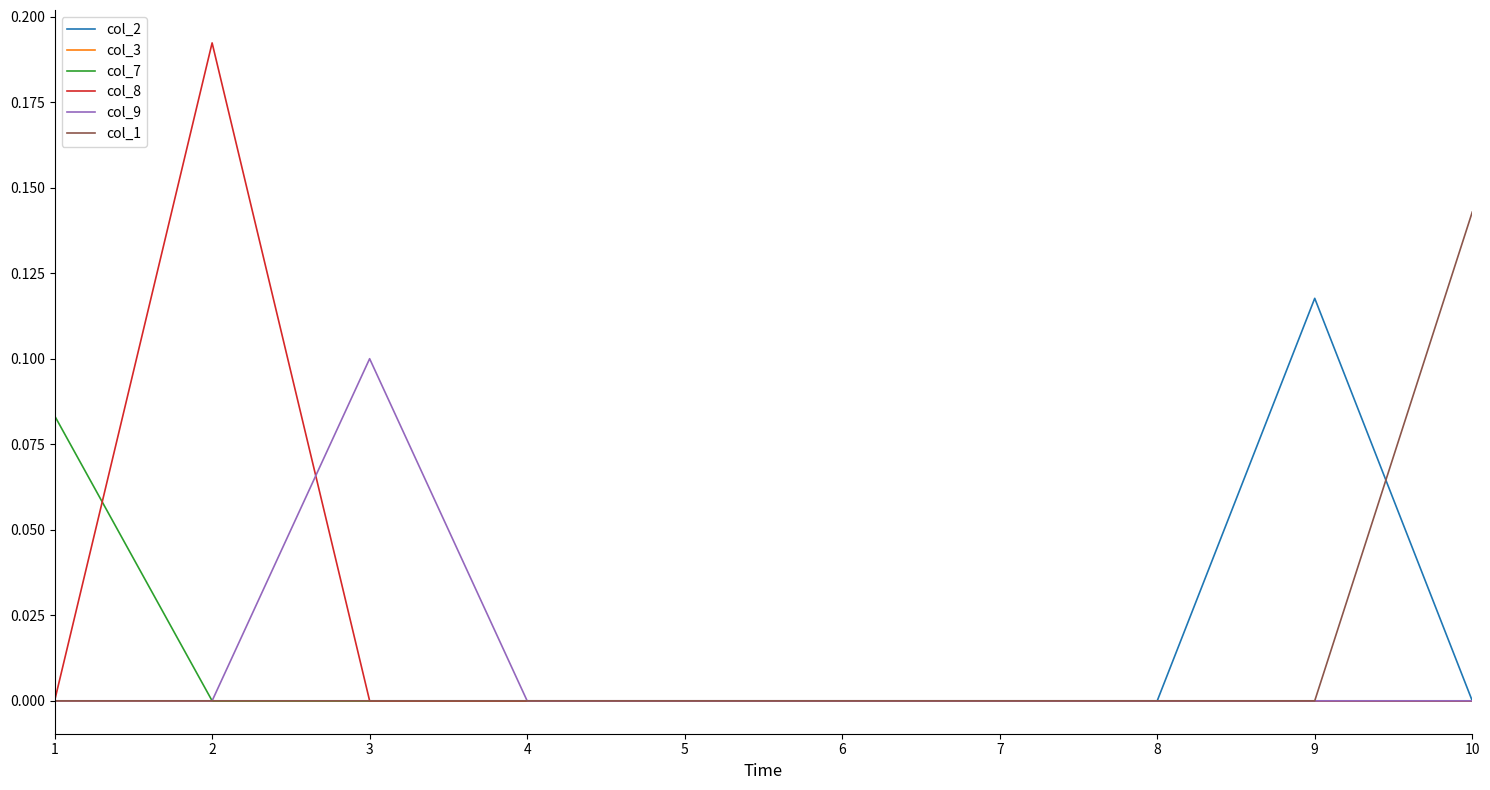

Rank the series by their maximum value, from highest to lowest.

col_8, col_1, col_2, col_9, col_7, col_3